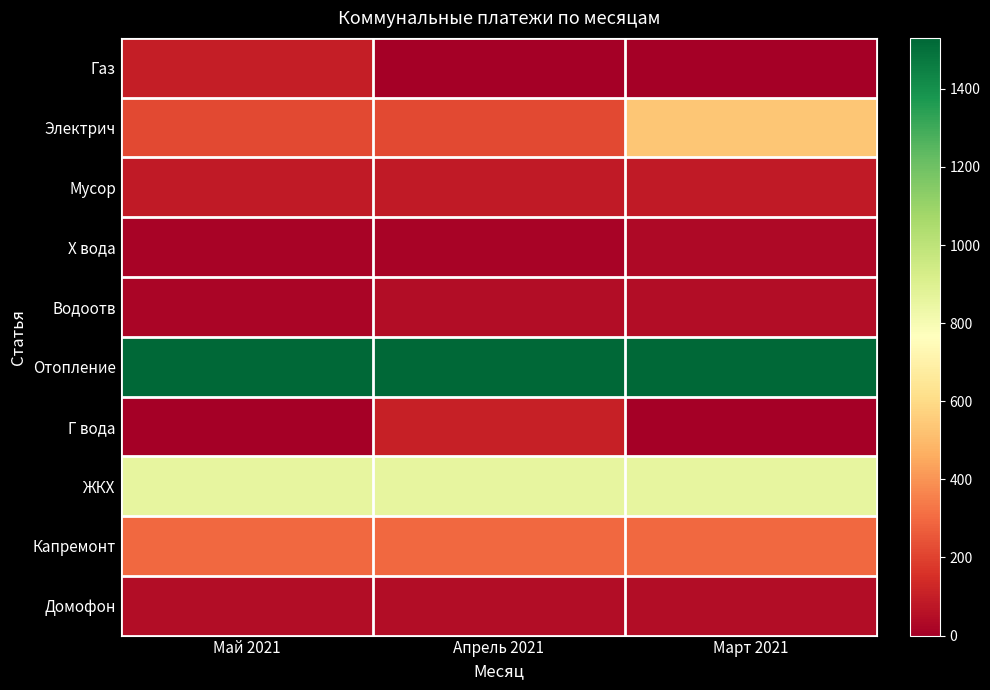

Between Апрель 2021 and Май 2021, which is larger?

Май 2021